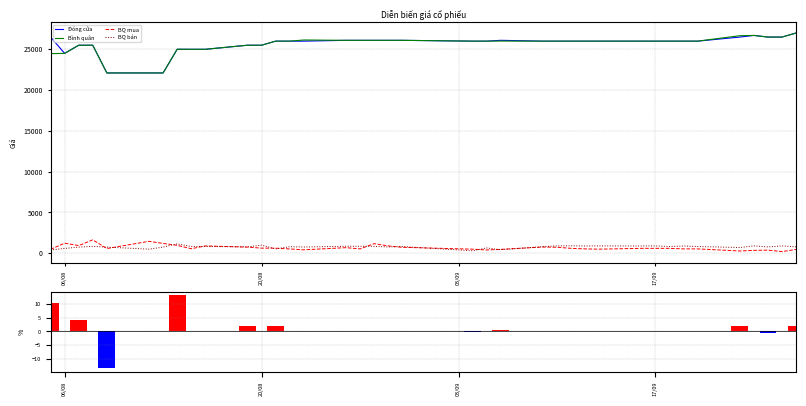

Count the number of data series in this chart.

5